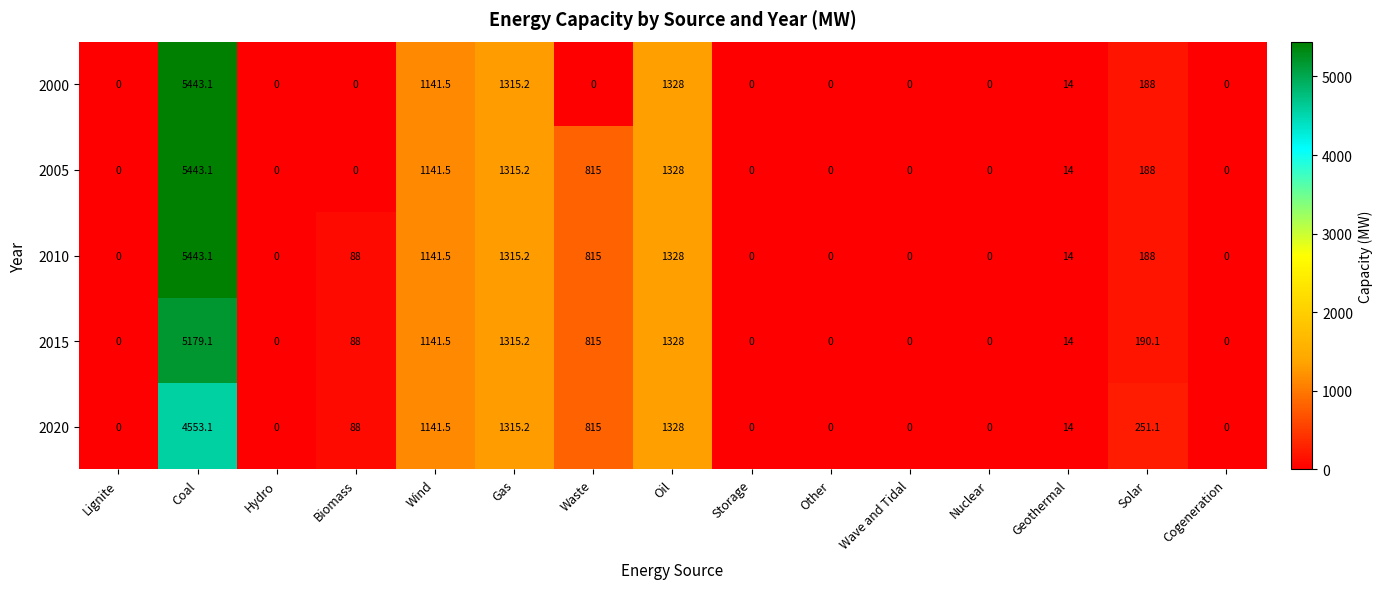

What is the difference between the 2010 values at Waste and Oil?

513.0